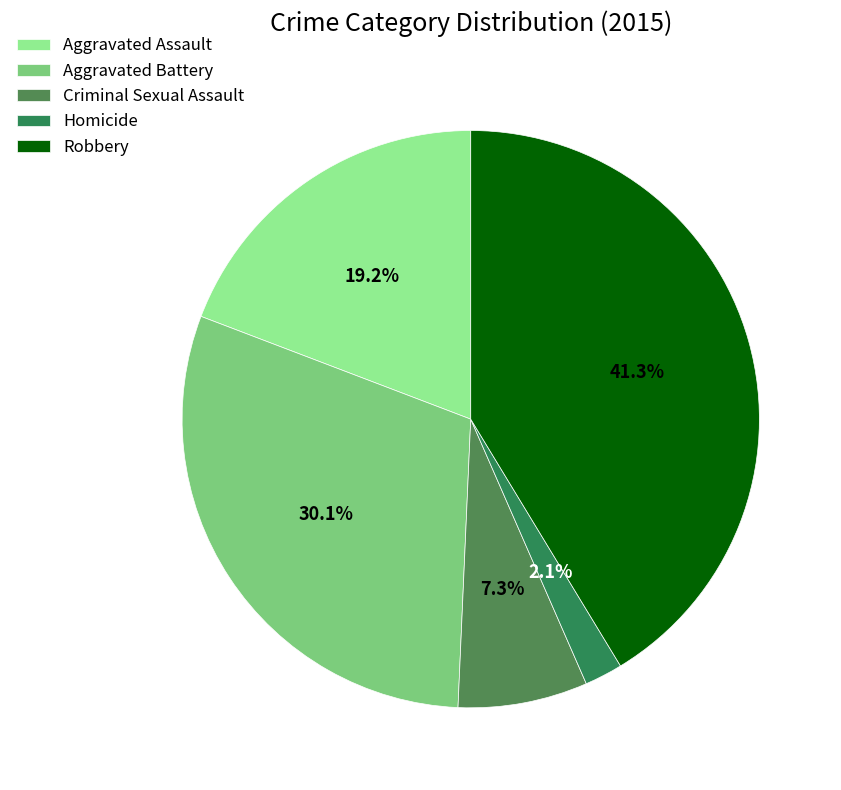

How many slices are in this pie chart?

5